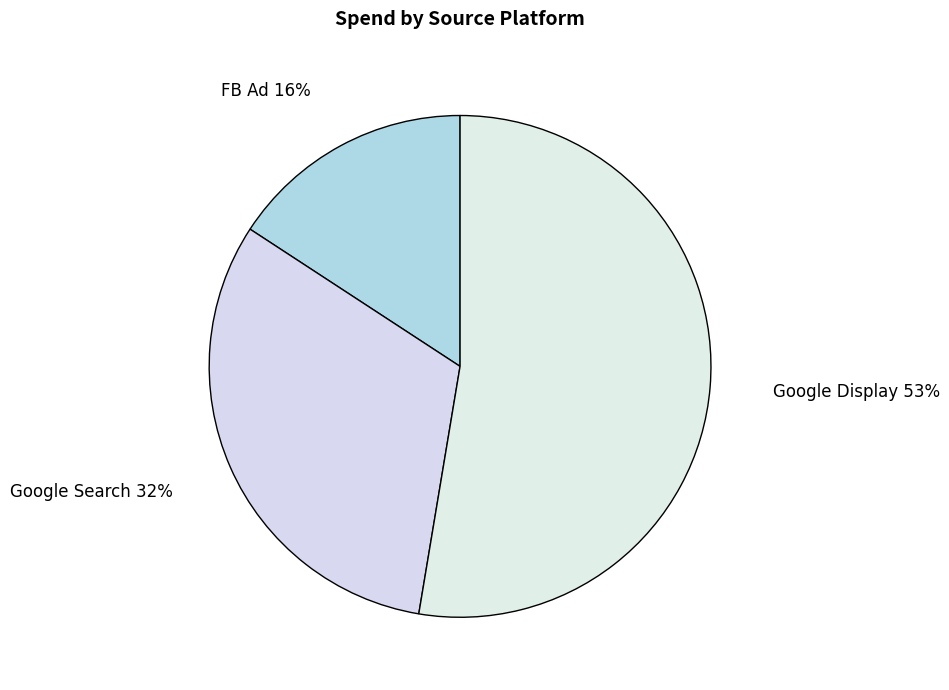

Rank the categories by value from lowest to highest.

FB Ad, Google Search, Google Display